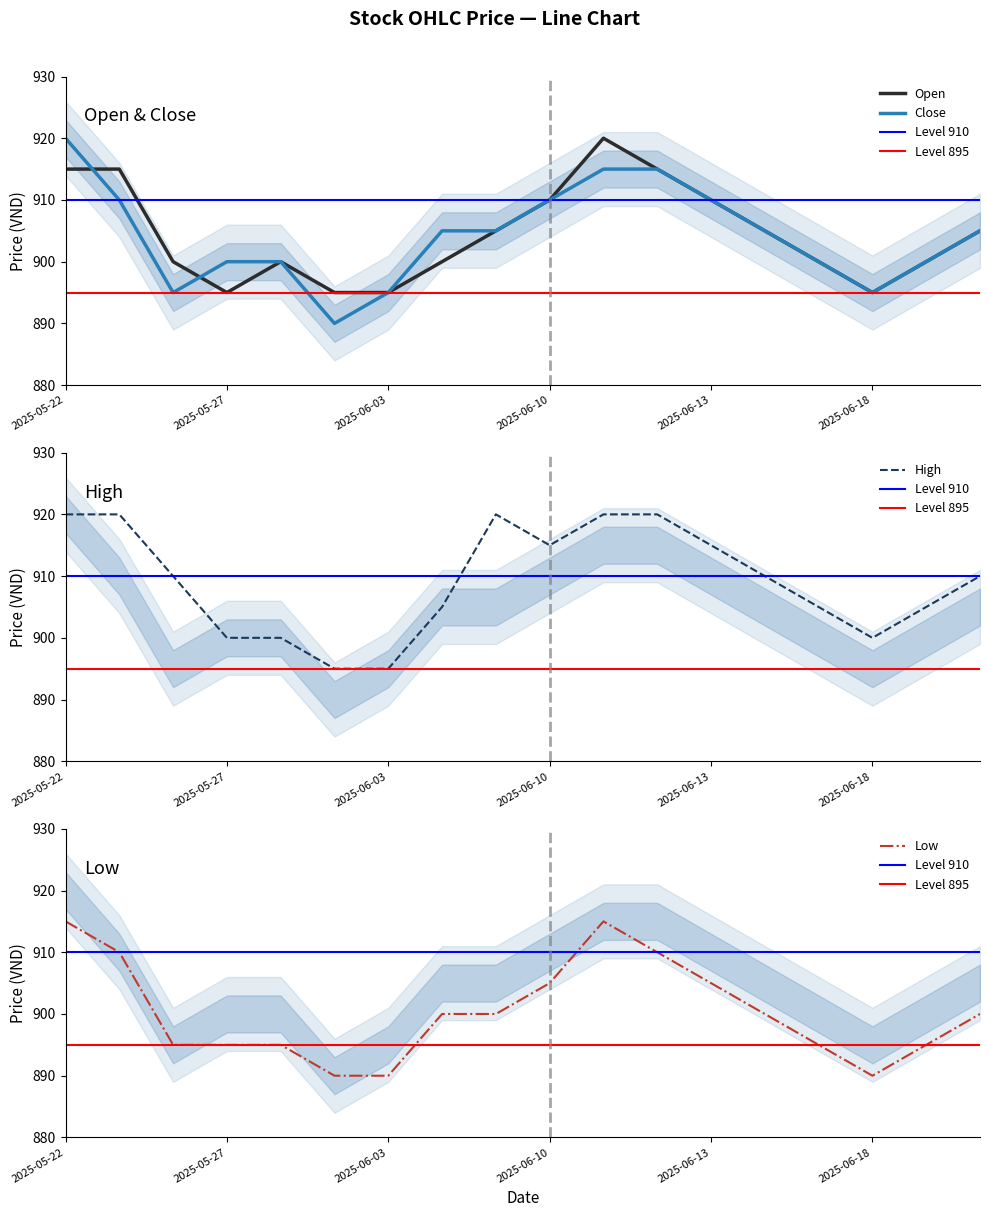

True or false: High and Low intersect in this chart.

False